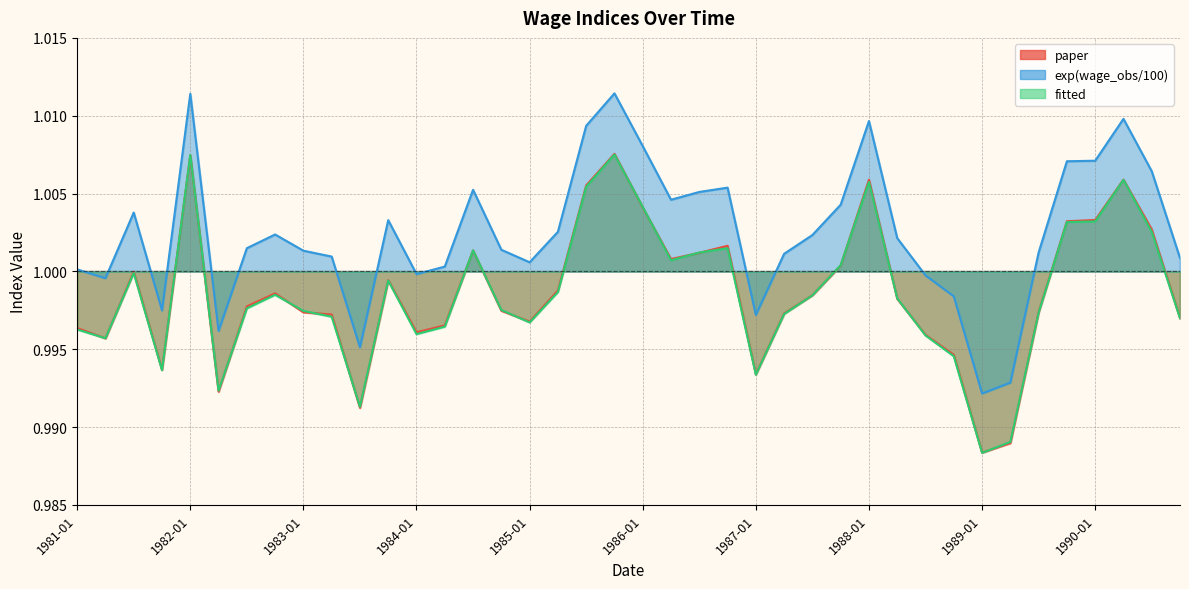

At which category does the chart reach its peak across all series?

1985-10-01